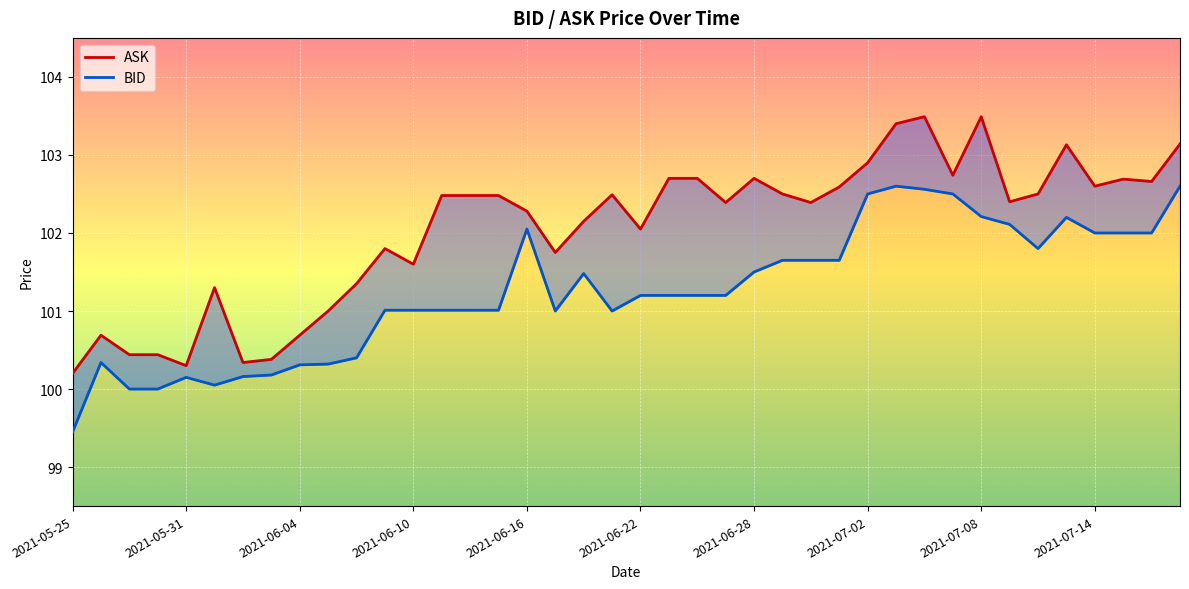

True or false: ASK and BID cross at least once.

False